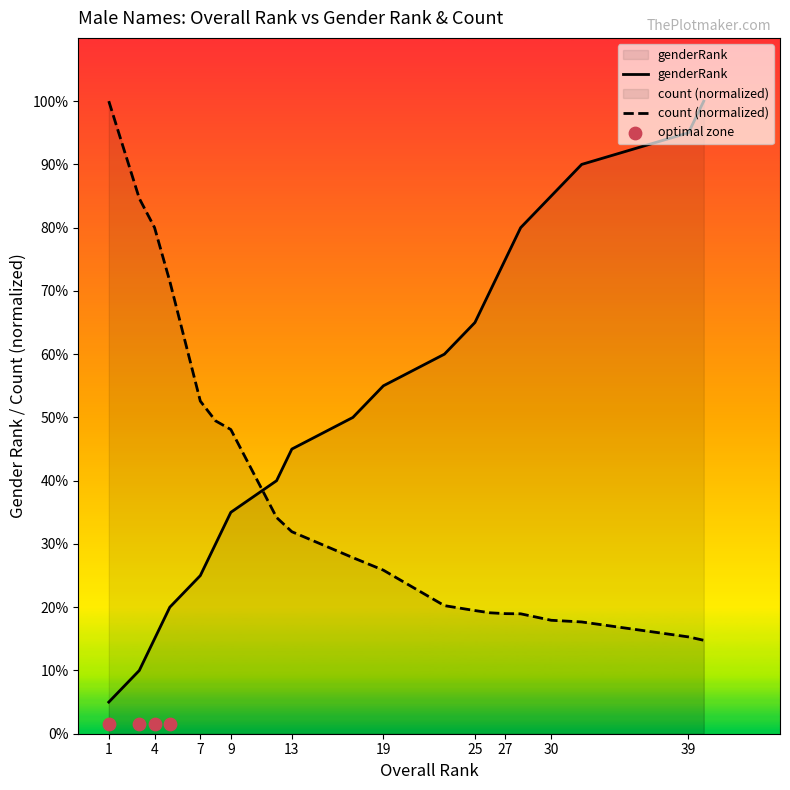

Which series contains the lowest Y value?

genderRank